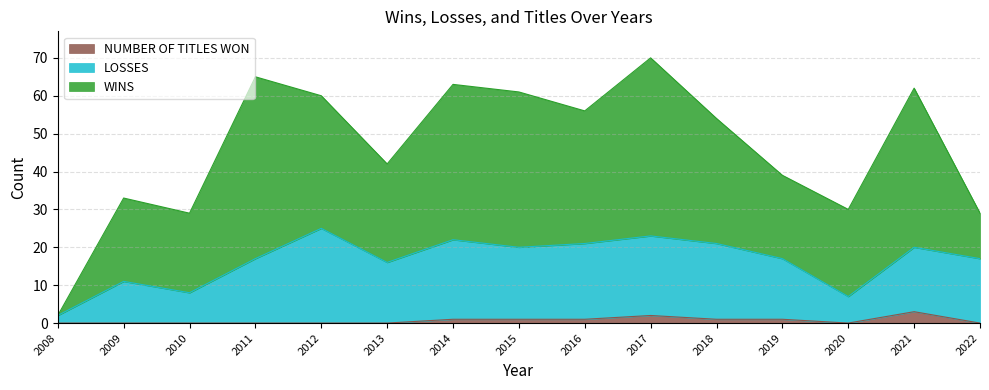

What is the value of the LOSSES point at the 10th from the left?

23